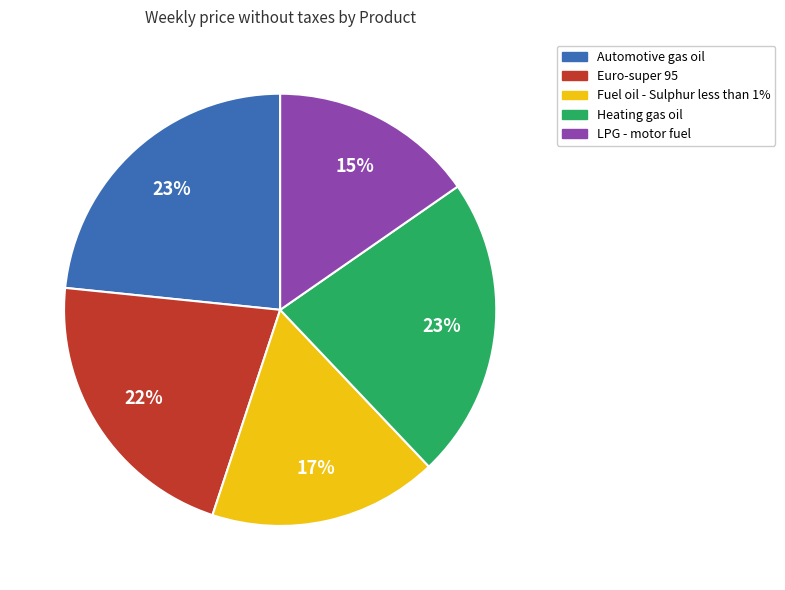

To the nearest percent, what portion does Automotive gas oil represent?

23%